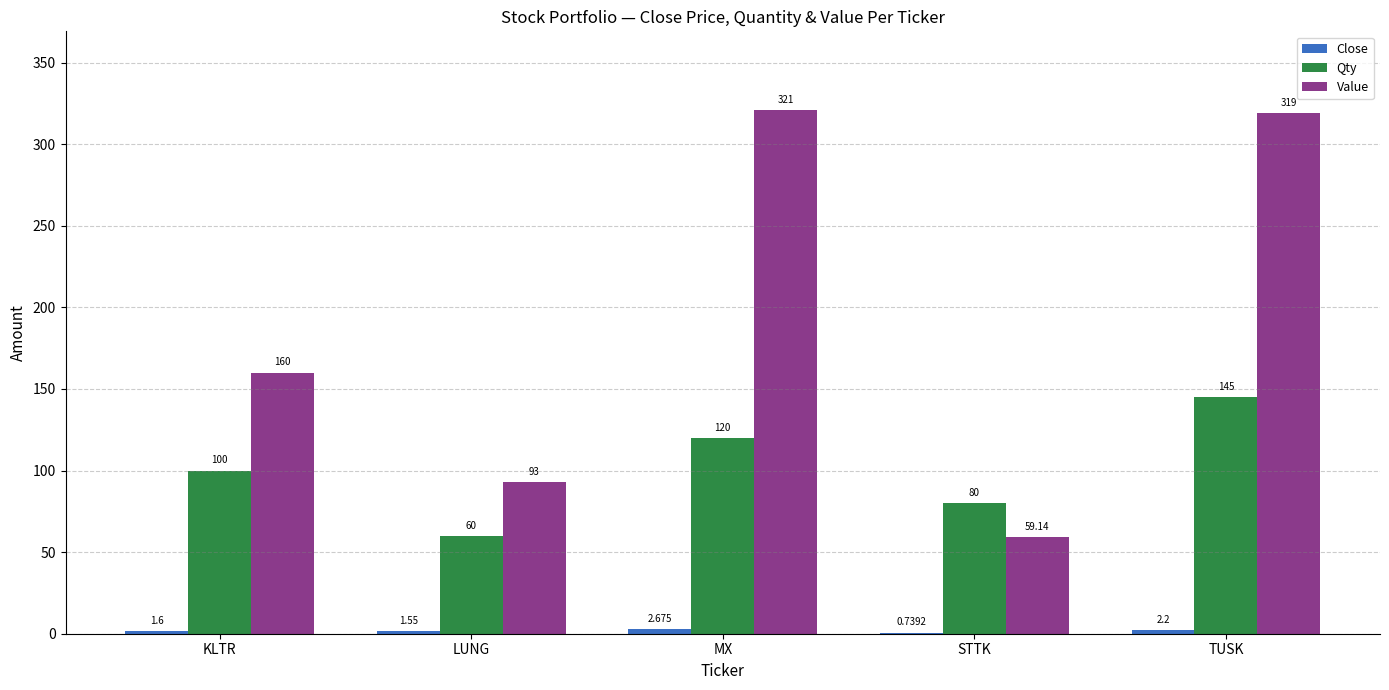

Between STTK and TUSK, which series saw the biggest shift?

Value